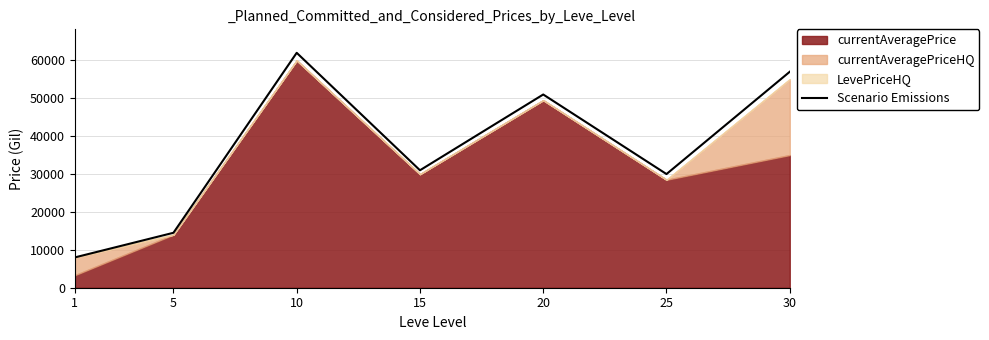

Approximately how many times larger is the value at 15 compared to 20?

0.6